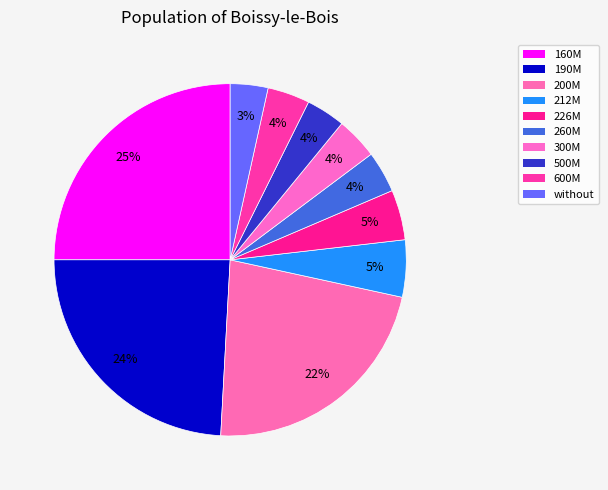

Is there any slice that represents more than half of the pie?

No